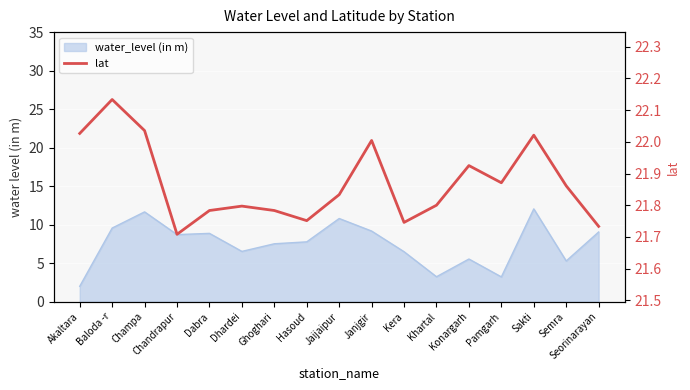

What is the value of the 12th point from the left?

21.8